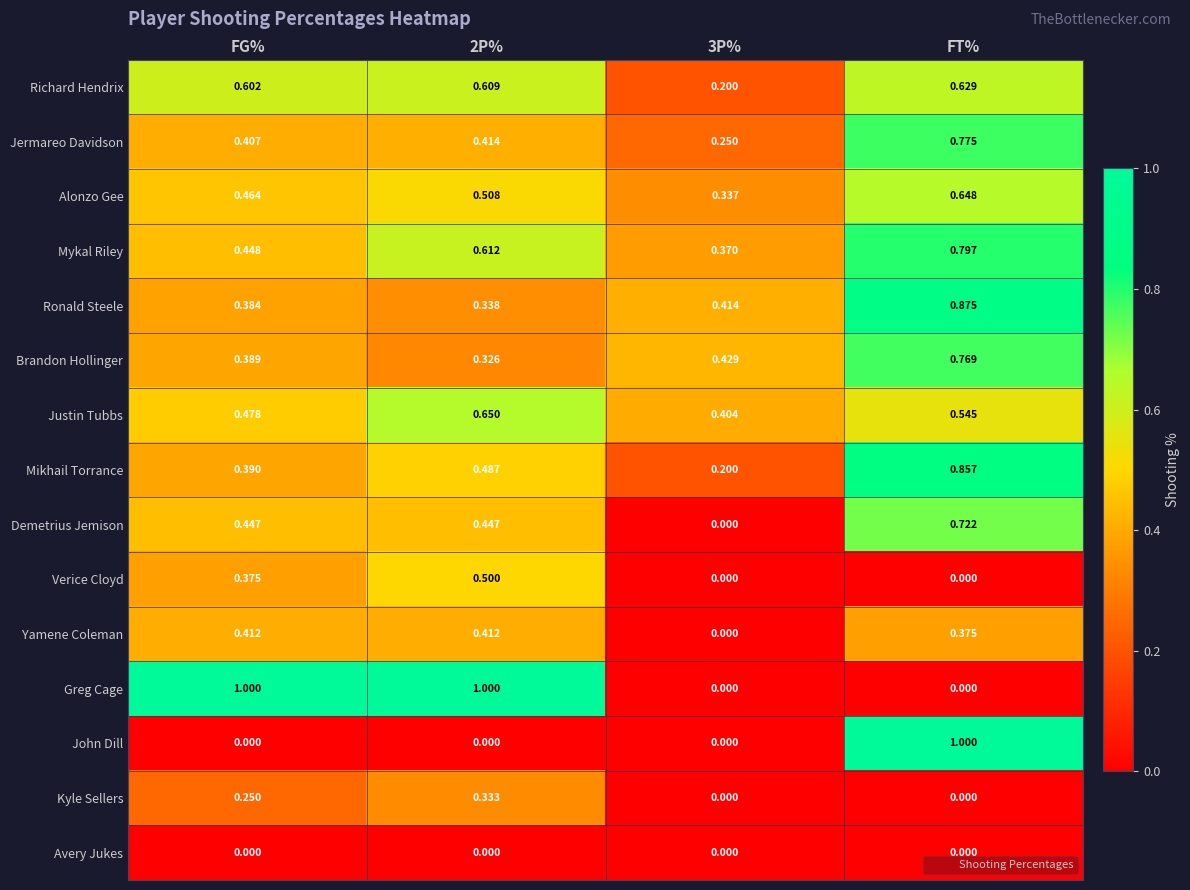

At which category is the sum across all series the highest?

FT%